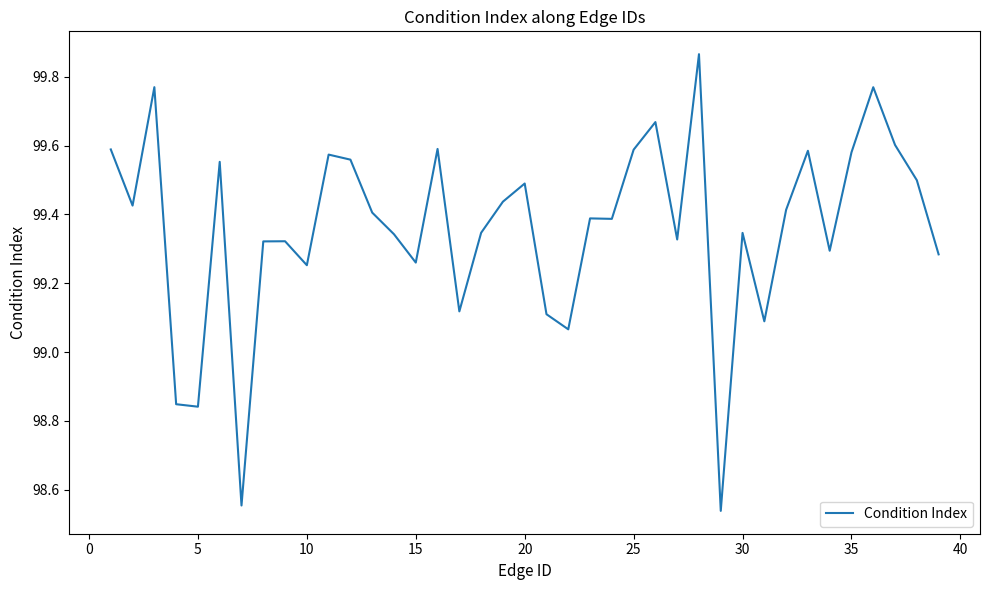

What is the difference between the maximum and minimum values?

1.3